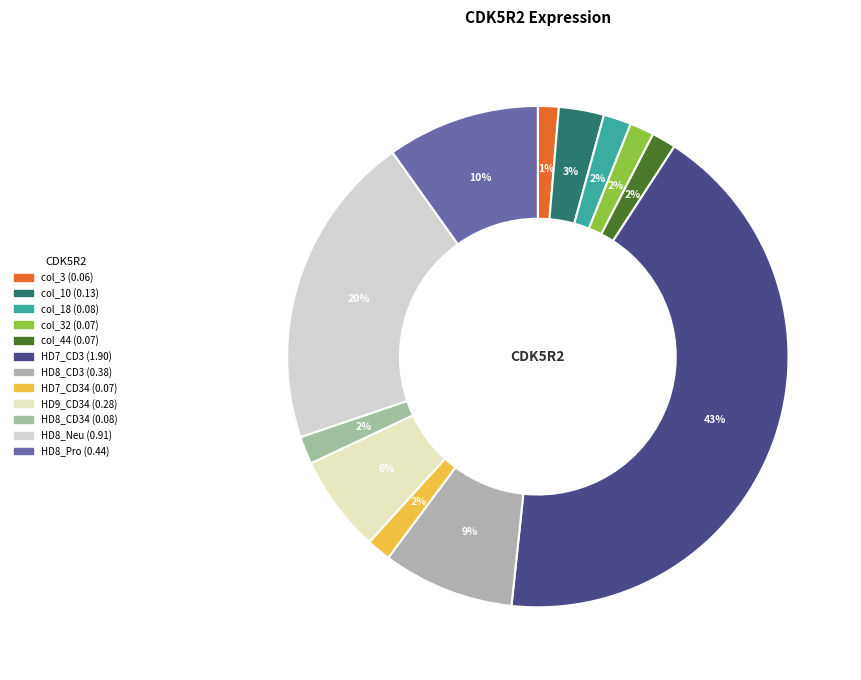

Count the number of slices in the pie.

12